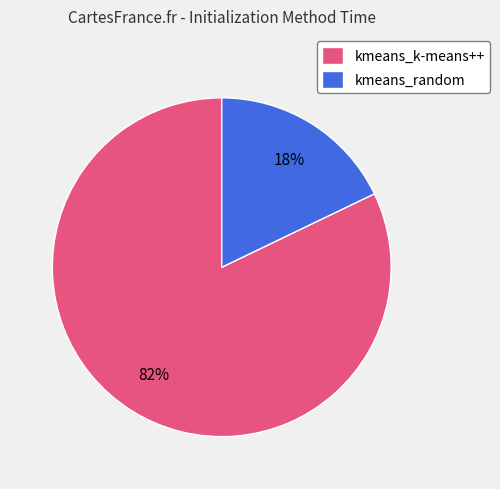

What is the ratio of the value at kmeans_k-means++ to the value at kmeans_random?

4.6